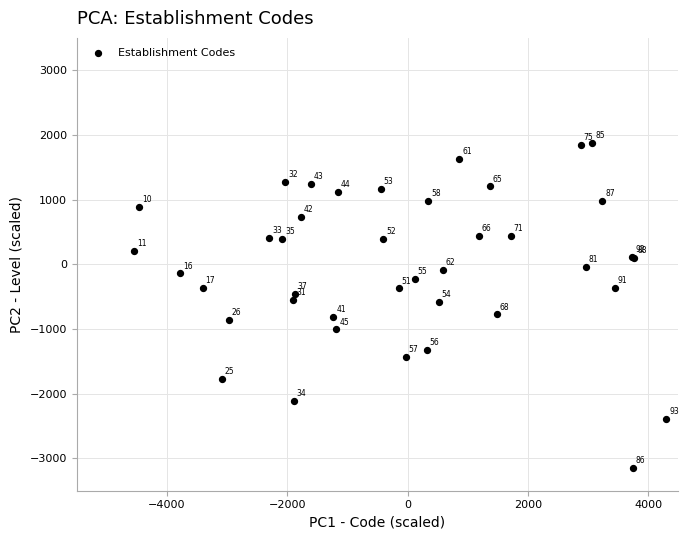

What Y value in the scatter plot is closest to -633?

-575.0